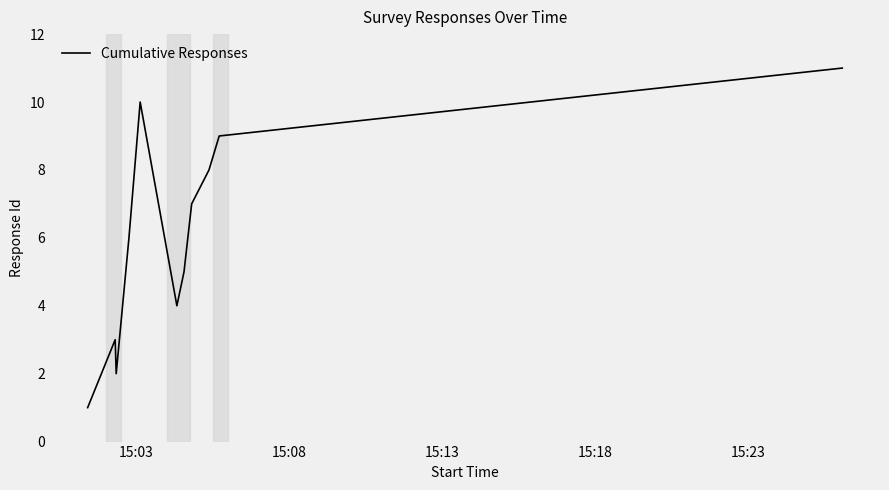

What is the maximum value shown in the chart?

11